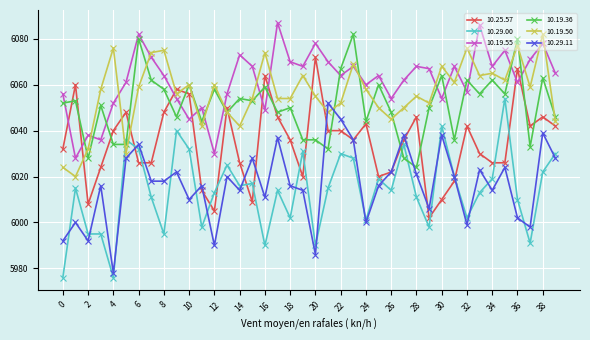

What is the difference between the maximum and minimum values in the 10.19.36 series?

58